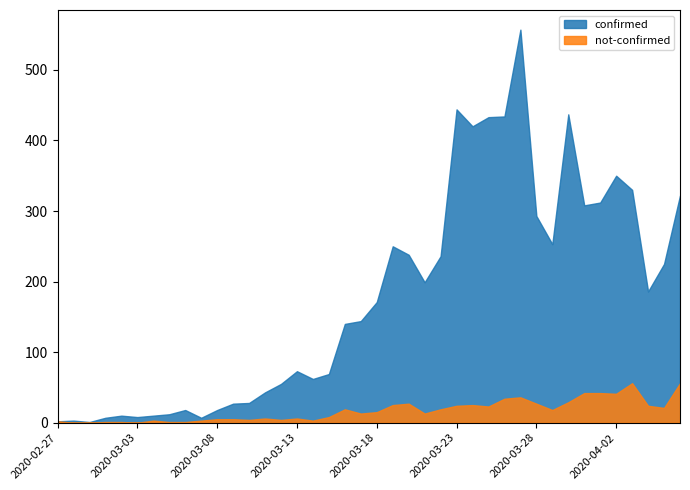

Rank the series by their maximum value, from lowest to highest.

not-confirmed, confirmed